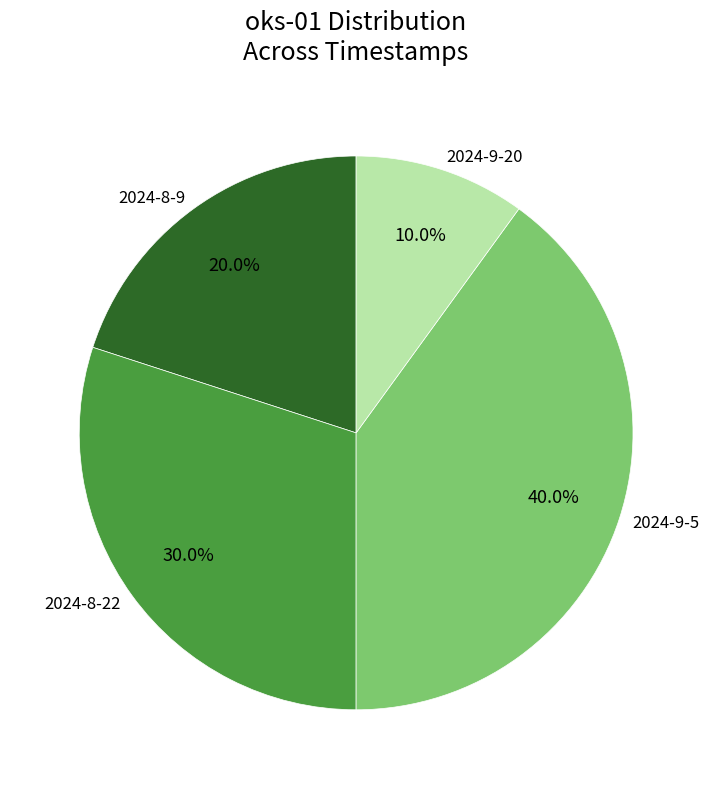

How many slices are in this pie chart?

4